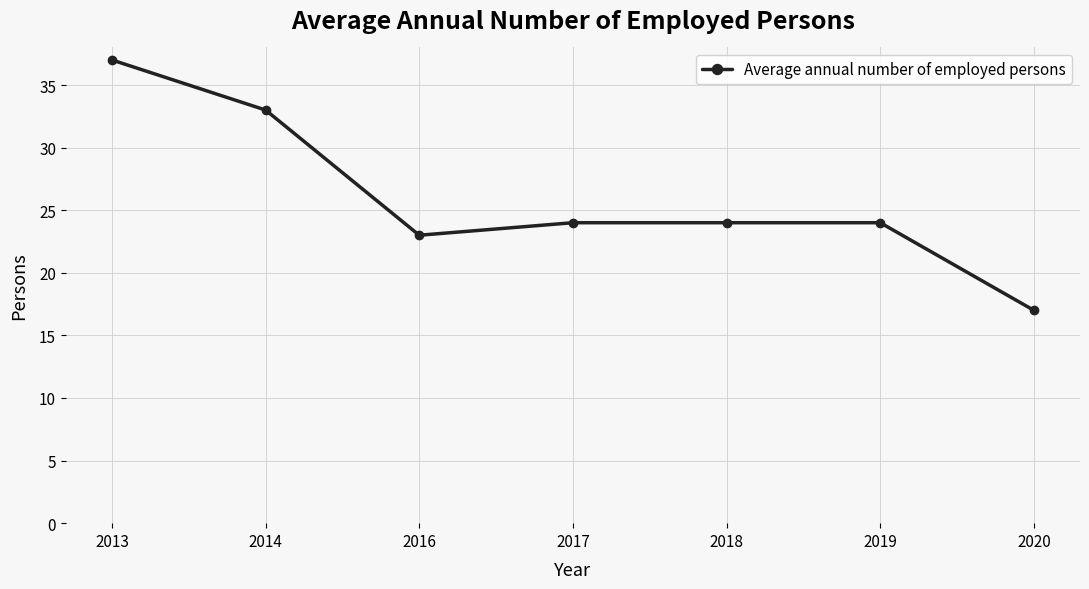

What is the change in value from 2014 to 2017?

-9